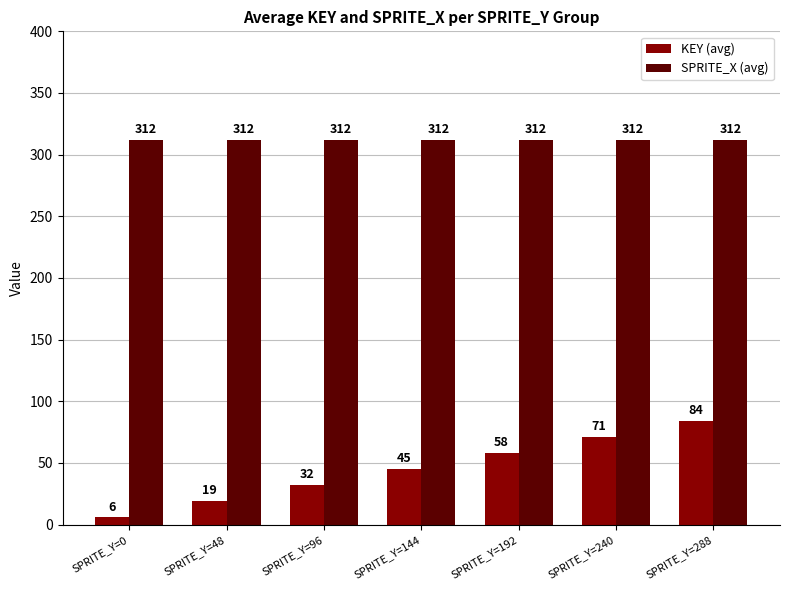

Which label corresponds to the smallest value in the chart?

SPRITE_Y=0